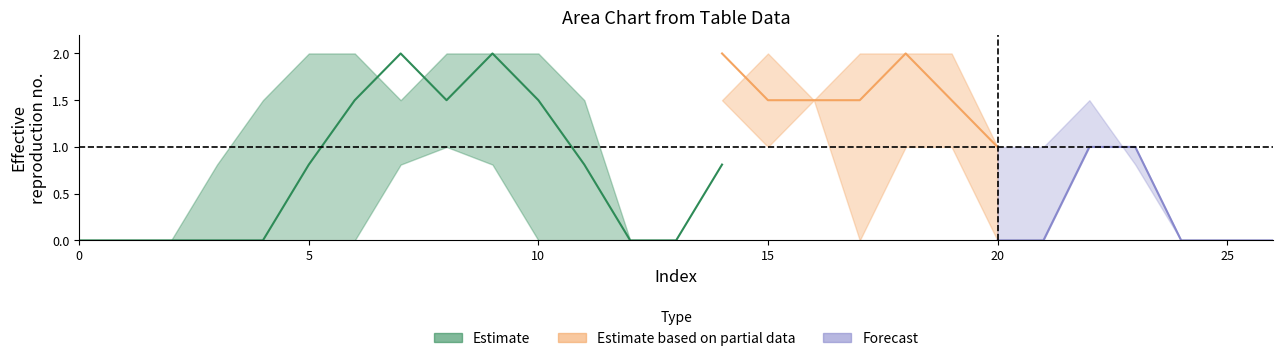

Reading left to right, list all the values displayed in this chart.

col_6: 0=0.0	1=0.0	2=0.0	3=0.0	4=0.0	5=0.0	6=0.0	7=0.8	8=1.0	9=0.8	10=0.0	11=0.0	12=0.0	13=0.0	14=0.0	15=0.0	16=0.0	17=0.0	18=1.5	19=2.0	20=1.0	21=1.0	22=1.5	23=0.8	24=0.0	25=0.0	26=0.0
col_7: 0=0.0	1=0.0	2=0.0	3=0.0	4=0.0	5=0.8	6=1.5	7=2.0	8=1.5	9=2.0	10=1.5	11=0.8	12=0.0	13=0.0	14=0.8	15=0.8	16=1.5	17=1.5	18=2.0	19=1.5	20=0.0	21=0.0	22=1.0	23=1.0	24=0.0	25=0.0	26=0.0
col_8: 0=0.0	1=0.0	2=0.0	3=0.8	4=1.5	5=2.0	6=2.0	7=1.5	8=2.0	9=2.0	10=2.0	11=1.5	12=0.0	13=0.0	14=0.0	15=1.5	16=1.5	17=1.5	18=1.5	19=1.0	20=0.0	21=0.0	22=1.0	23=1.0	24=0.0	25=0.0	26=0.0
col_9: 0=0.0	1=0.0	2=0.0	3=1.5	4=2.0	5=1.5	6=0.8	7=0.0	8=1.5	9=2.0	10=2.0	11=1.5	12=0.0	13=0.8	14=1.5	15=2.0	16=1.5	17=0.0	18=1.0	19=1.0	20=0.0	21=0.0	22=1.0	23=1.0	24=0.0	25=0.0	26=0.0
col_10: 0=0.0	1=0.0	2=0.0	3=1.5	4=2.0	5=1.0	6=1.0	7=1.5	8=1.5	9=1.5	10=1.5	11=0.8	12=0.0	13=1.5	14=2.0	15=1.5	16=1.5	17=1.5	18=2.0	19=1.5	20=1.0	21=1.0	22=2.0	23=1.5	24=0.0	25=0.0	26=0.0
col_11: 0=0.0	1=0.0	2=0.0	3=1.5	4=1.5	5=1.0	6=1.0	7=2.0	8=1.5	9=0.0	10=0.0	11=0.0	12=0.8	13=2.0	14=1.5	15=1.0	16=1.5	17=2.0	18=2.0	19=2.0	20=1.0	21=1.0	22=2.0	23=1.5	24=0.0	25=0.0	26=0.0